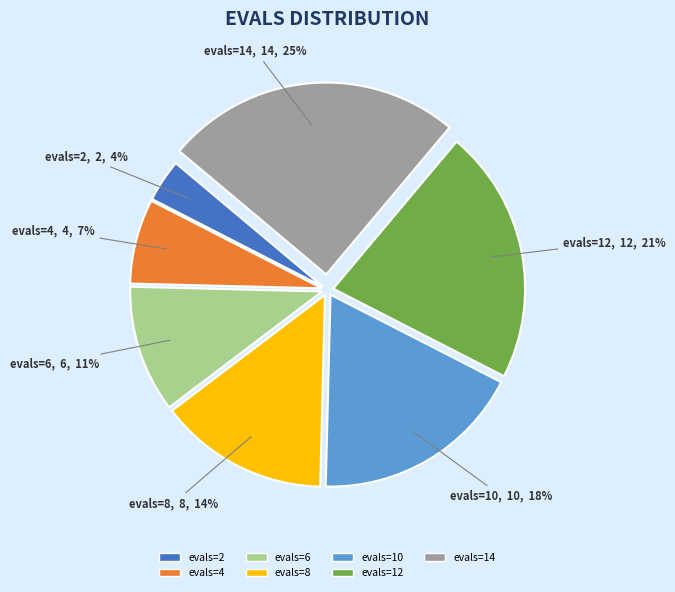

Is there any slice that represents more than half of the pie?

No